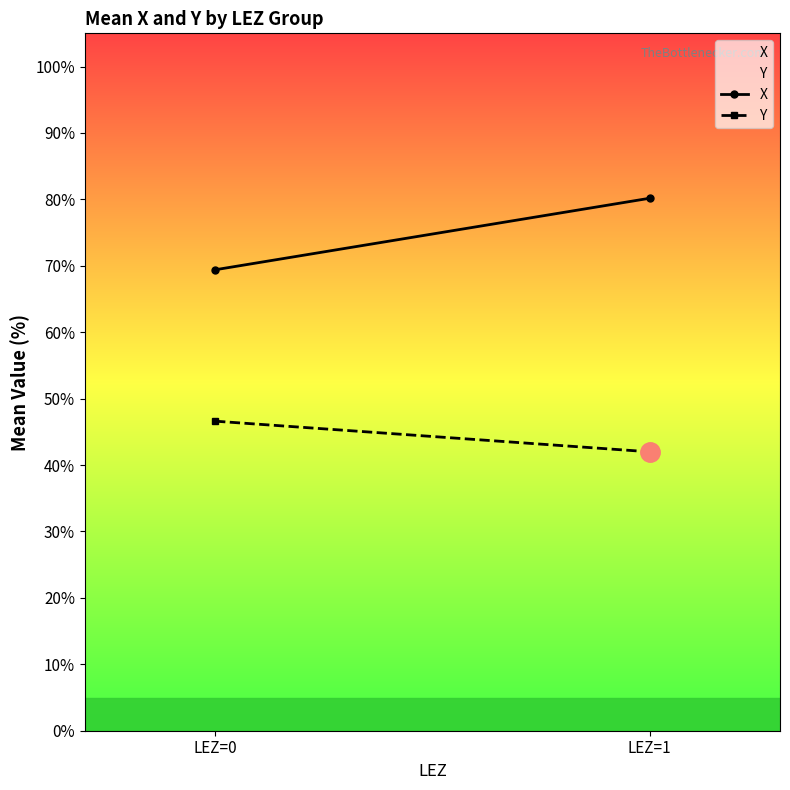

What is the value of the Y point at the 2nd from the left?

42.0